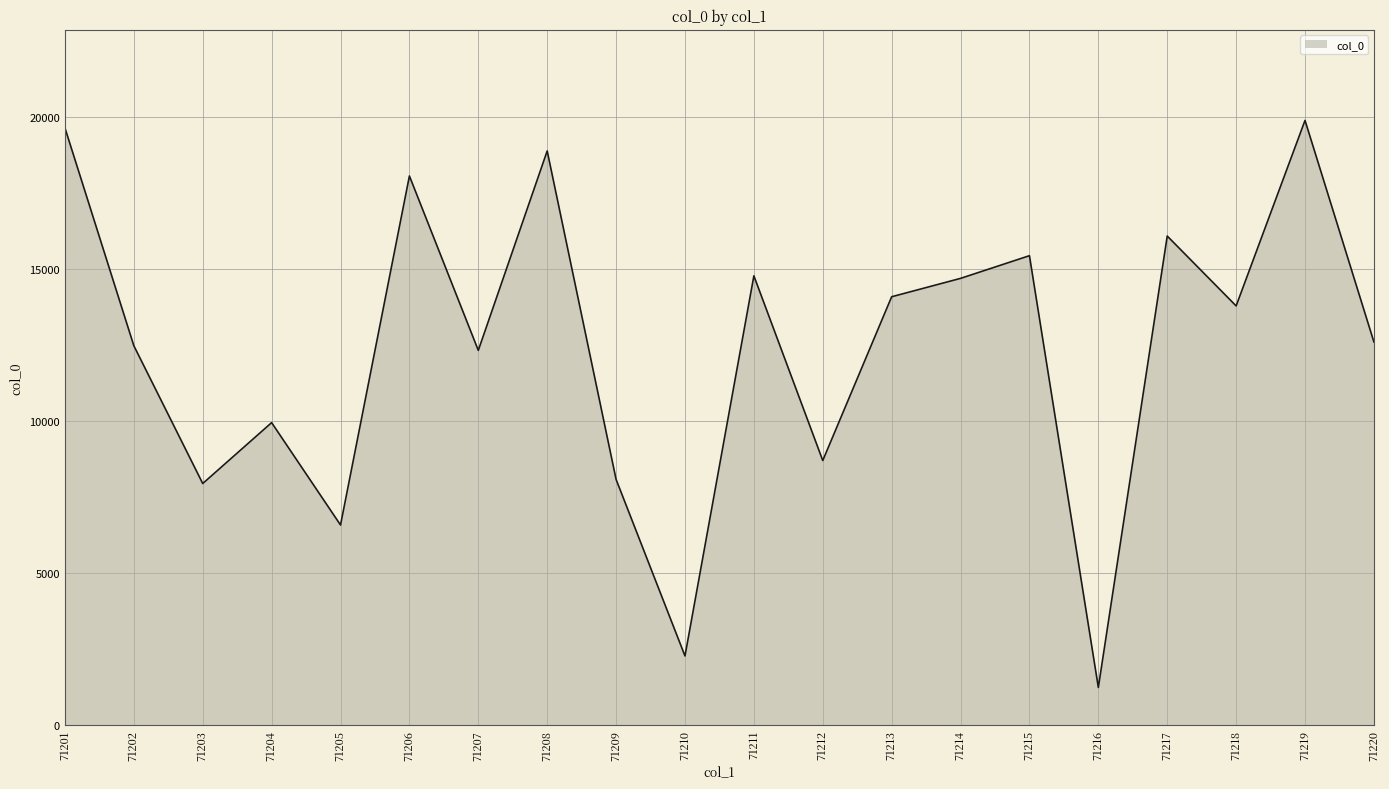

What is the difference between the maximum and minimum values?

18673